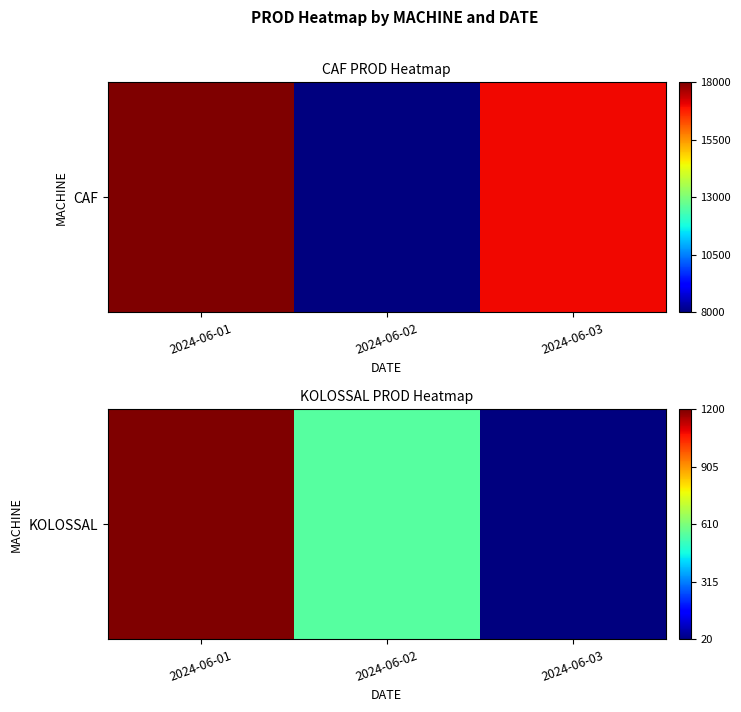

Reading right to left, transcribe all the data shown in this chart.

20	556	1200